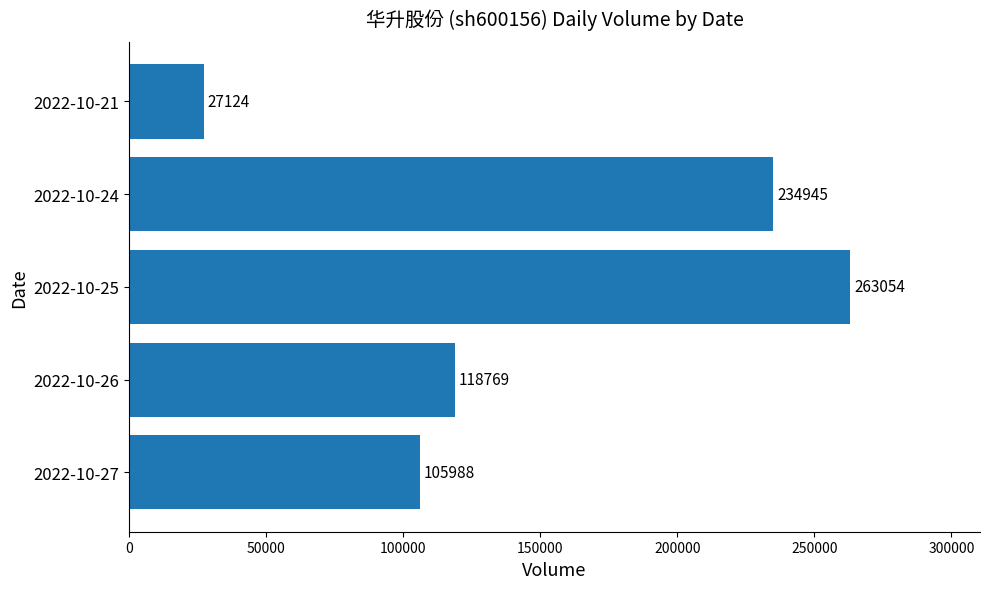

How many bars are there in total?

5